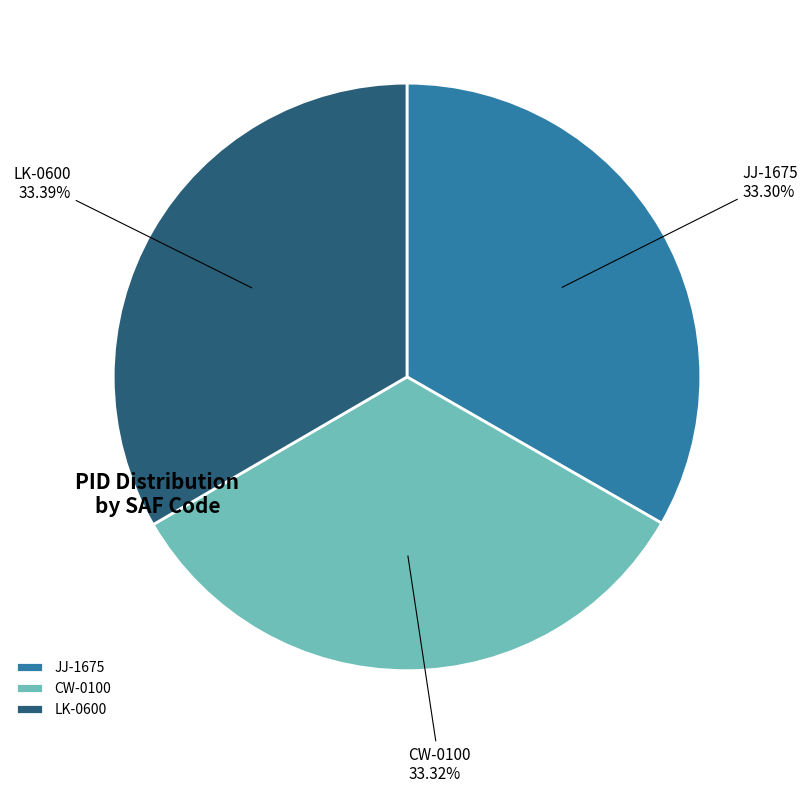

Approximately how many times larger is the value at JJ-1675 compared to CW-0100?

1.0